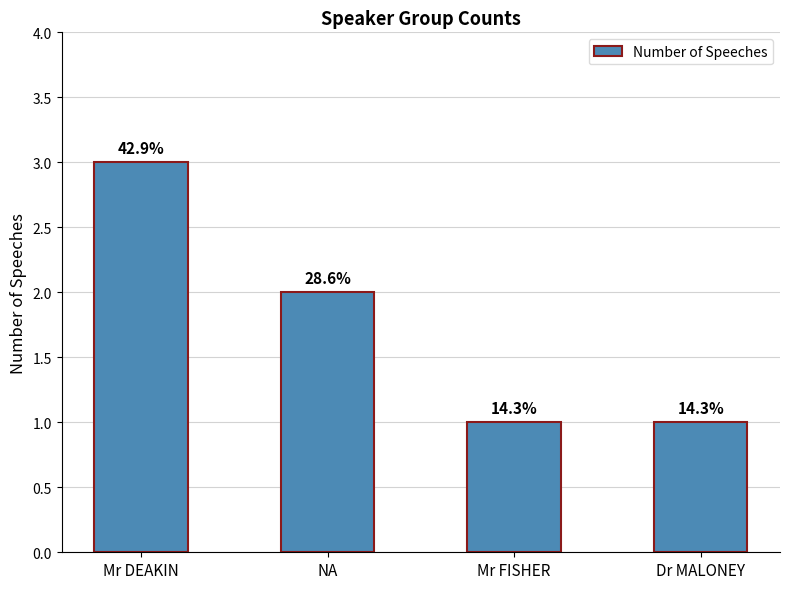

How many bars are there in total?

4